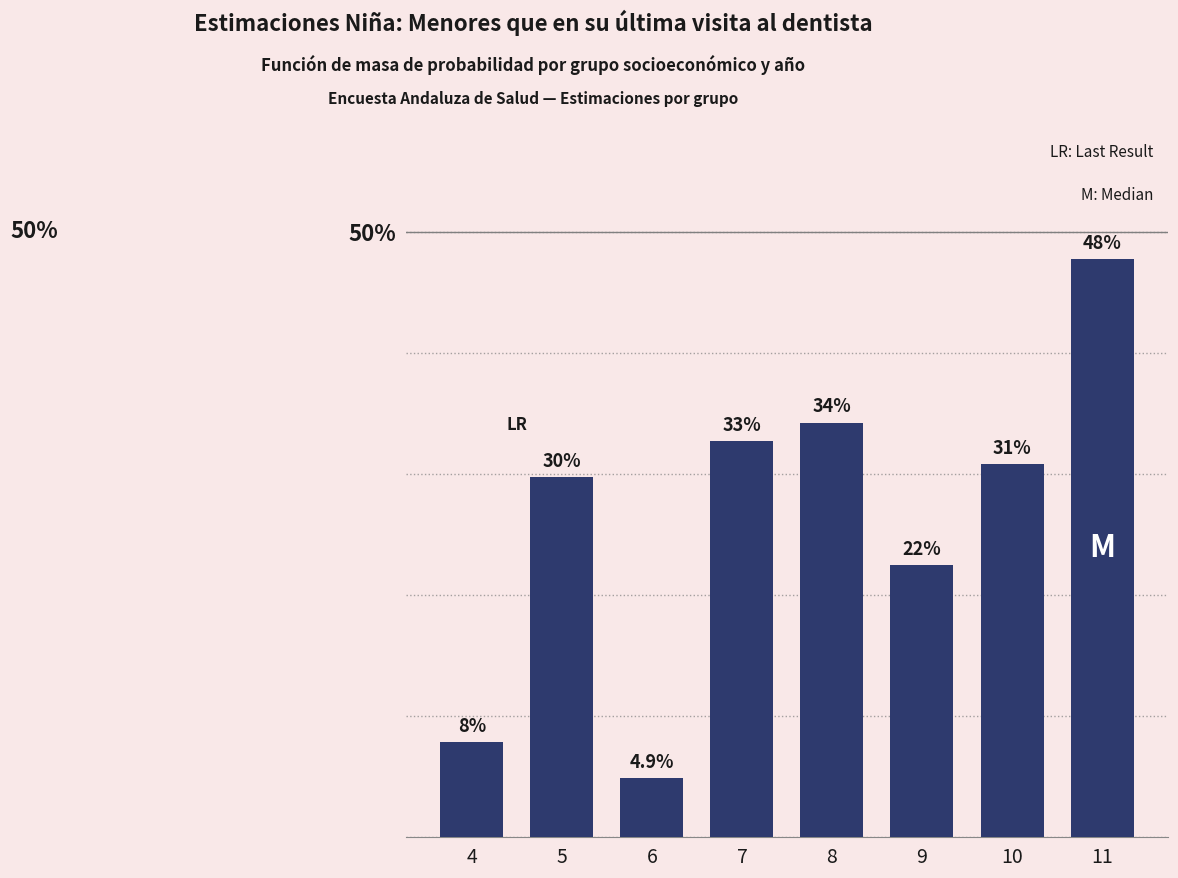

Are the bars horizontal?

No